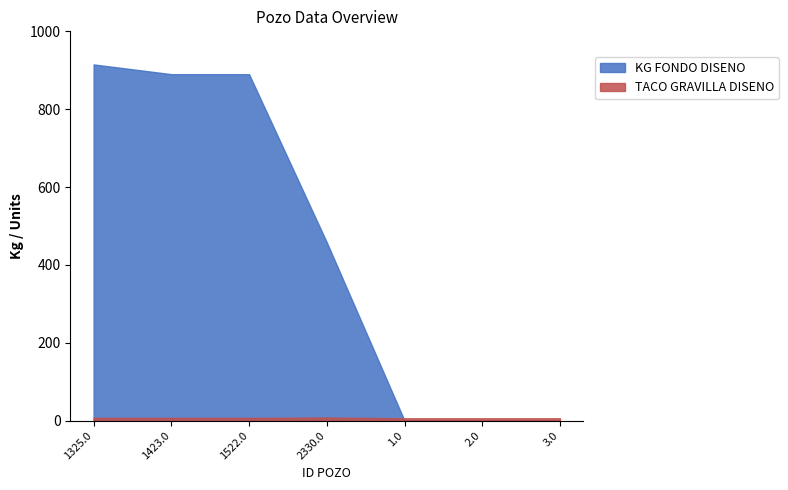

What is the value of the TACO GRAVILLA DISENO point at the 7th from the left?

6